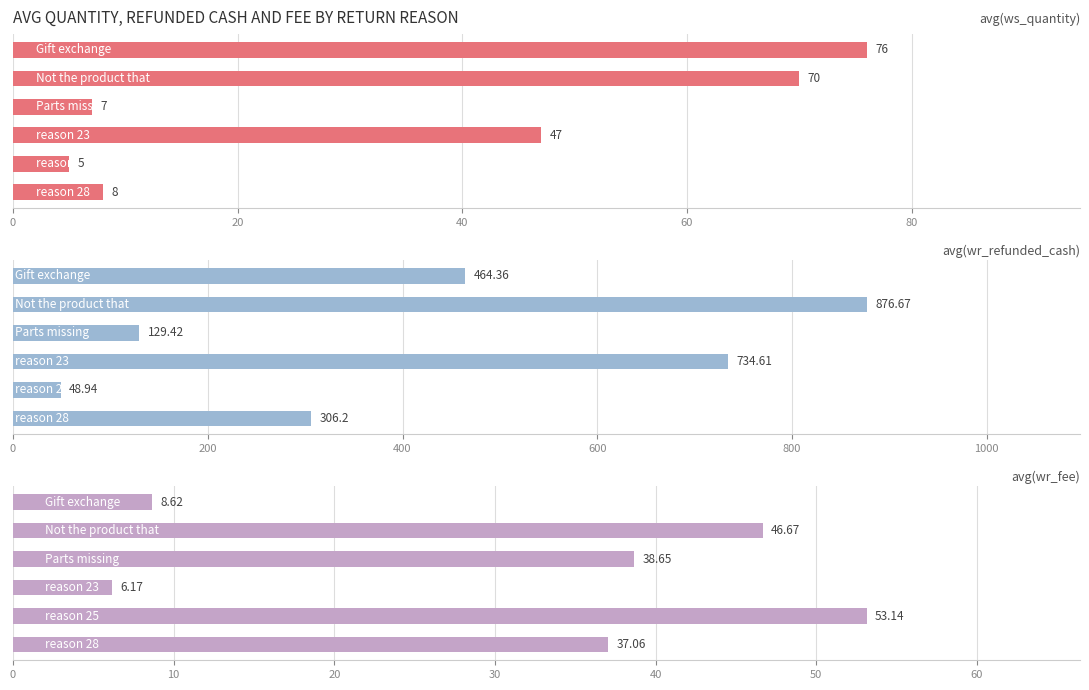

How many bars are there in each group?

3